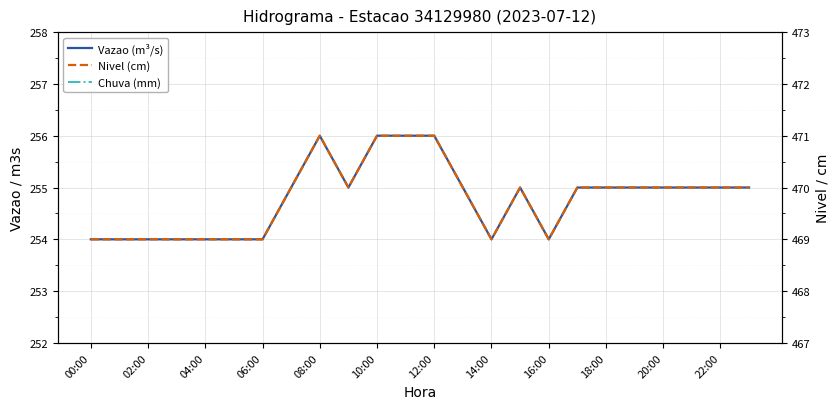

What is the label of the 16th point from the left?

15